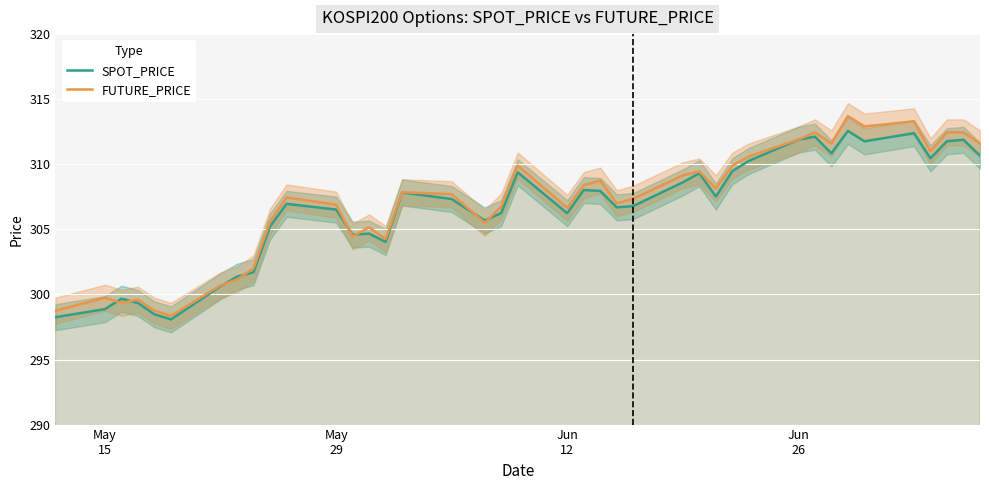

What is the maximum value for SPOT_PRICE?

312.6